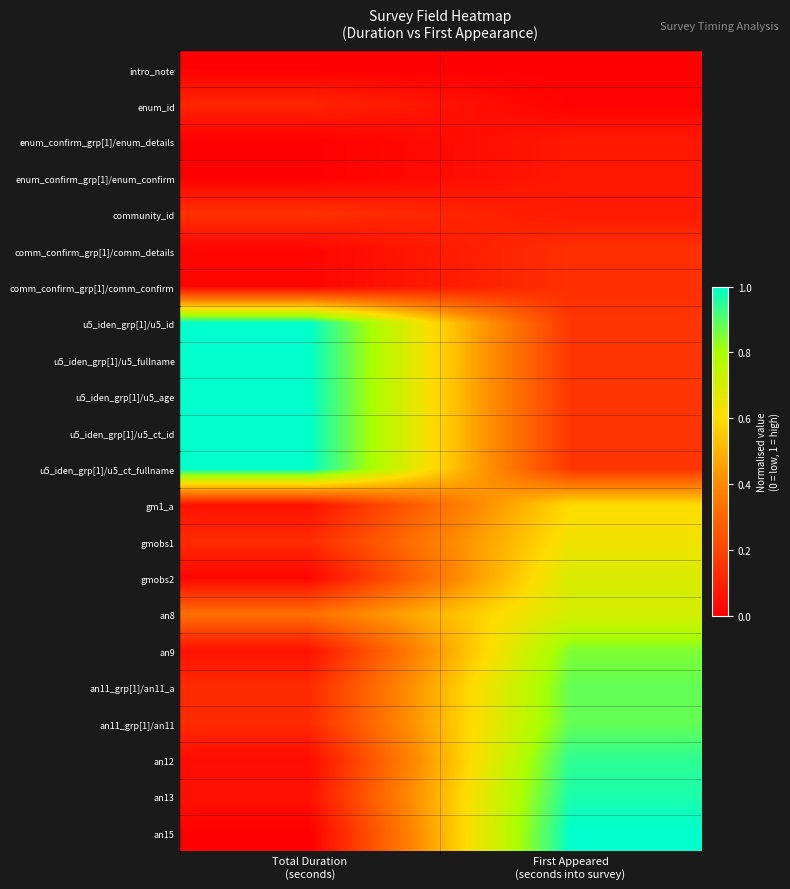

Which series has the largest range (max minus min)?

an15